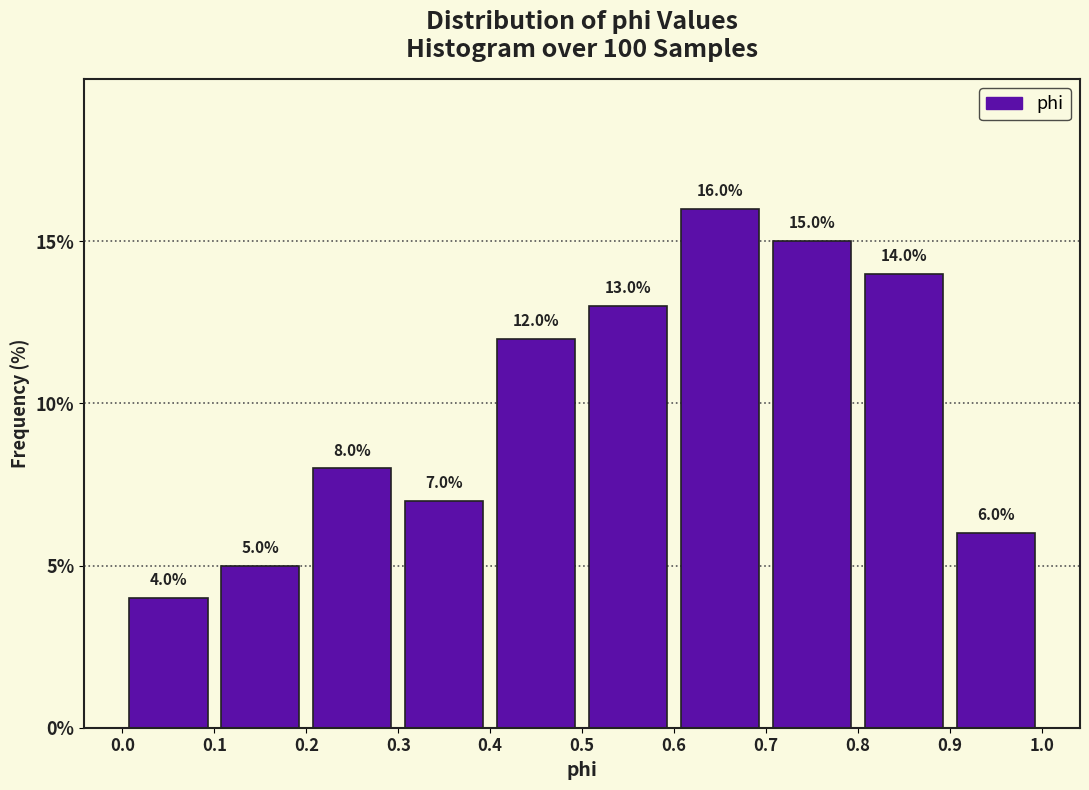

Over which range of the x-axis is the bar tallest?

0.6 to 0.7